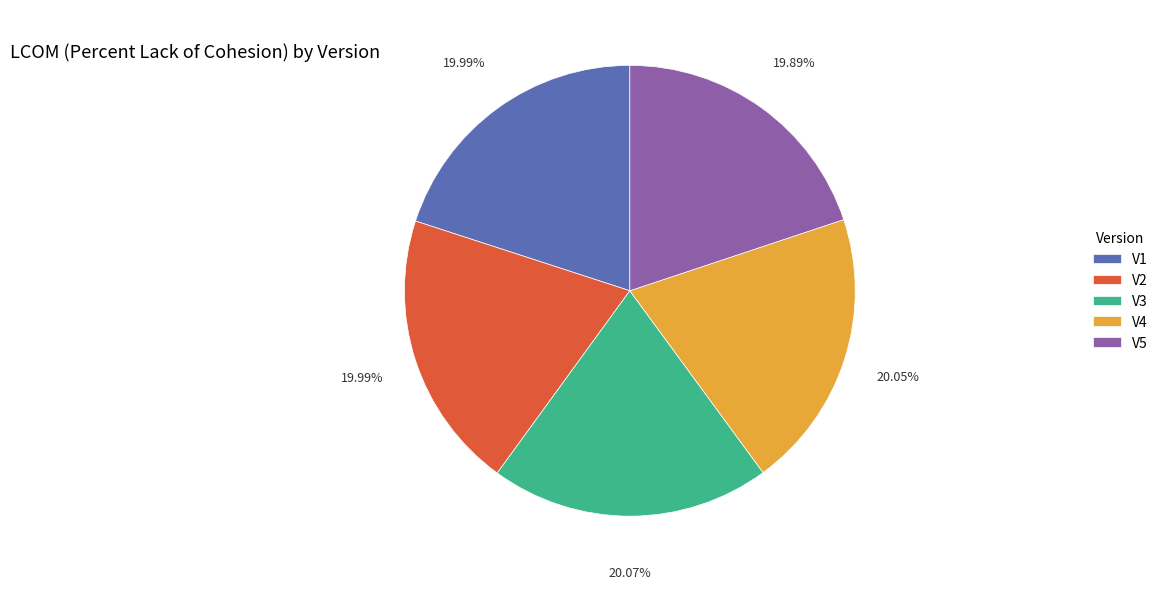

How many segments does this pie chart have?

5